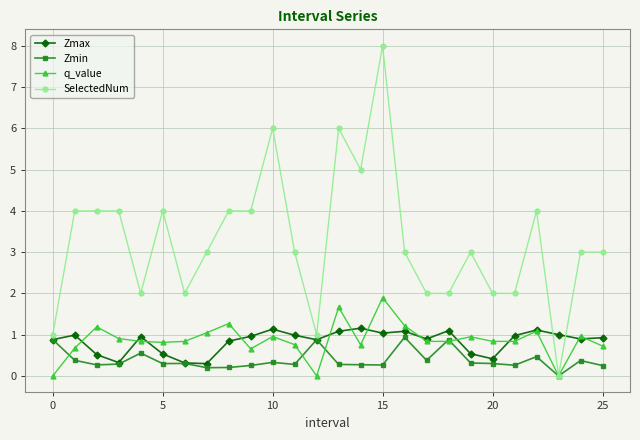

How many distinct data groups are displayed?

4